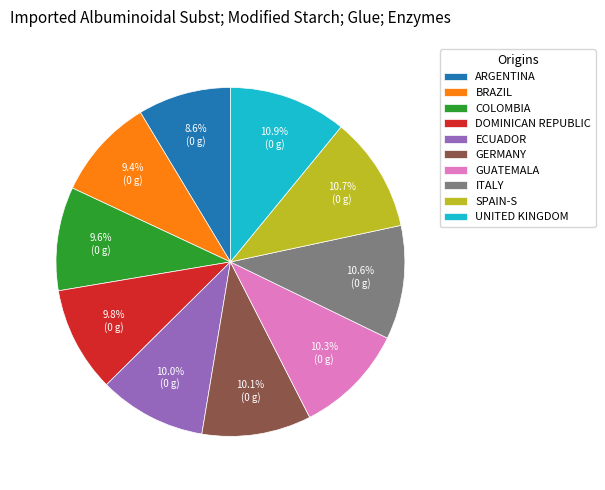

Which slice is the smallest?

ARGENTINA